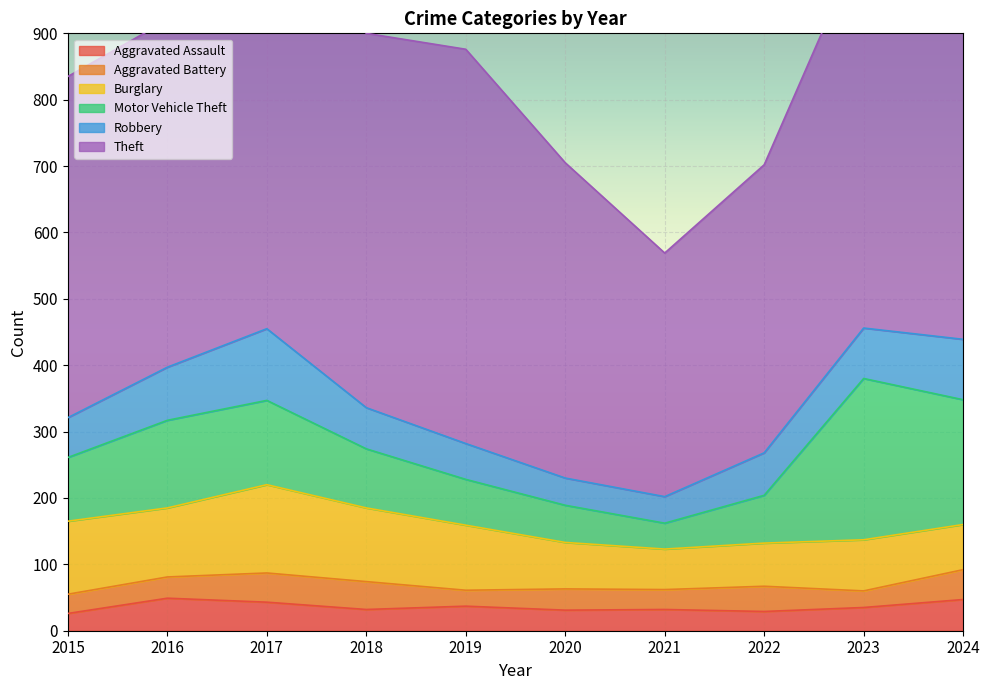

Reading left to right, transcribe all the data shown in this chart.

Aggravated Assault: 26	49	43	32	37	31	32	29	35	47
Aggravated Battery: 29	32	44	42	24	32	30	38	25	45
Burglary: 110	104	133	111	98	70	61	65	77	68
Motor Vehicle Theft: 96	132	127	89	69	56	39	72	243	188
Robbery: 60	80	108	62	54	41	40	64	76	91
Theft: 514	523	587	564	594	475	367	434	589	739